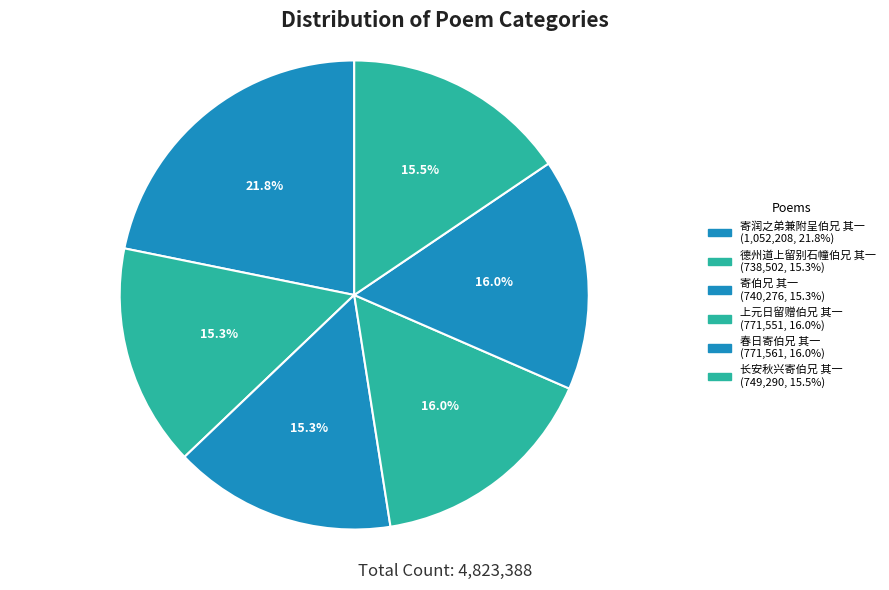

To the nearest percent, what is the average slice percentage?

17%